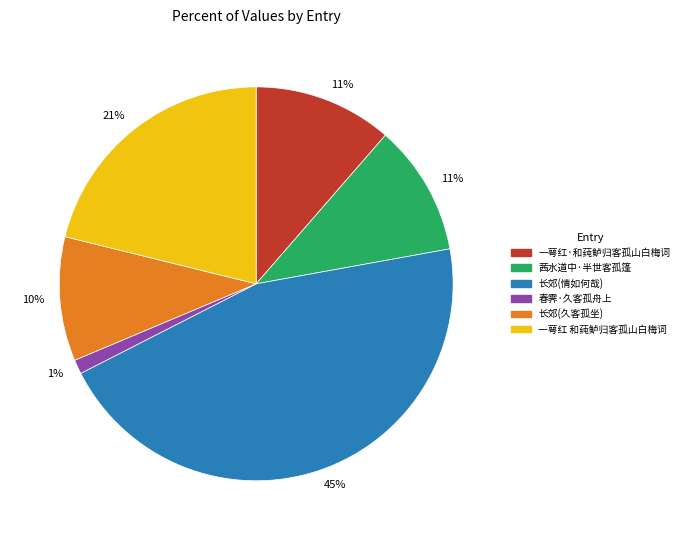

Which category has the biggest portion of the pie?

长郊(情如何哉)